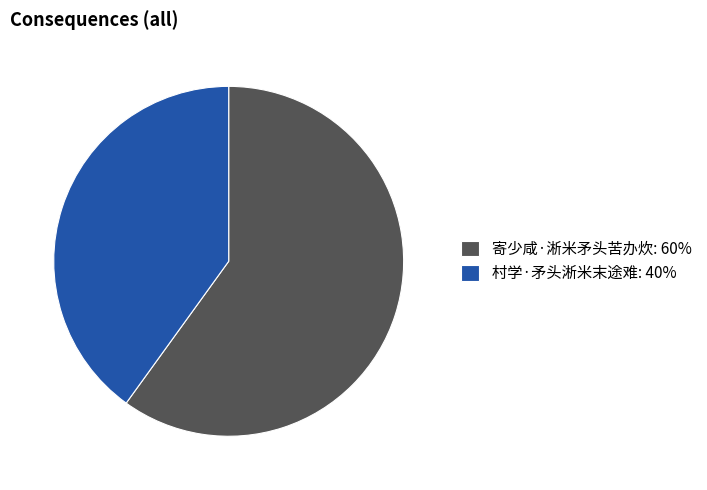

Do 寄少咸·淅米矛头苦办炊: 60% and 村学·矛头淅米末途难: 40% together represent more than half of the pie?

Yes